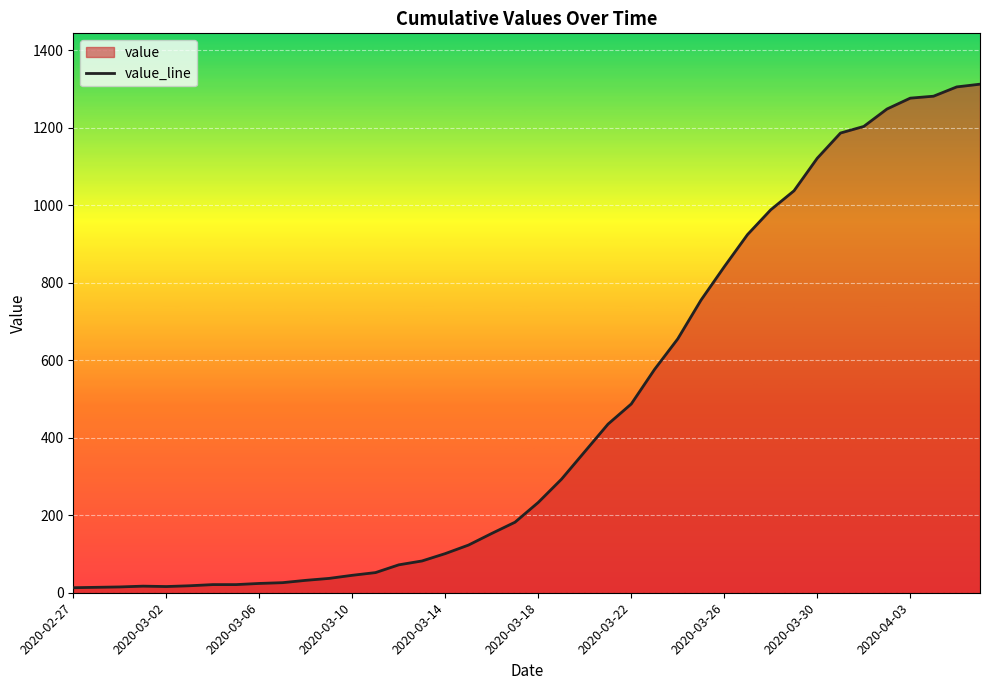

At which category does the data reach its first local peak?

2020-03-01